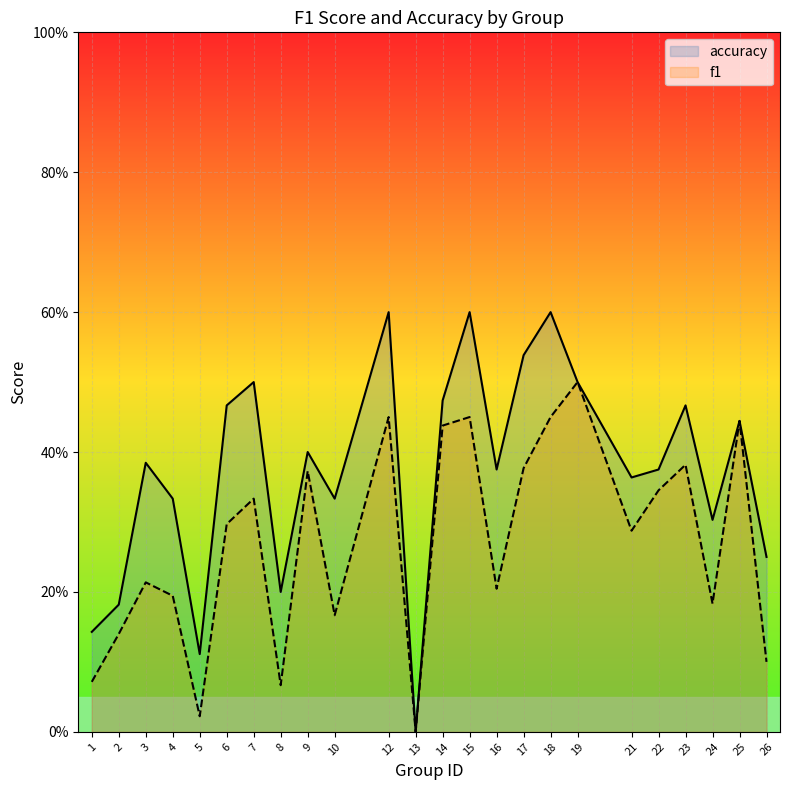

At which category does f1 reach its first local peak?

3